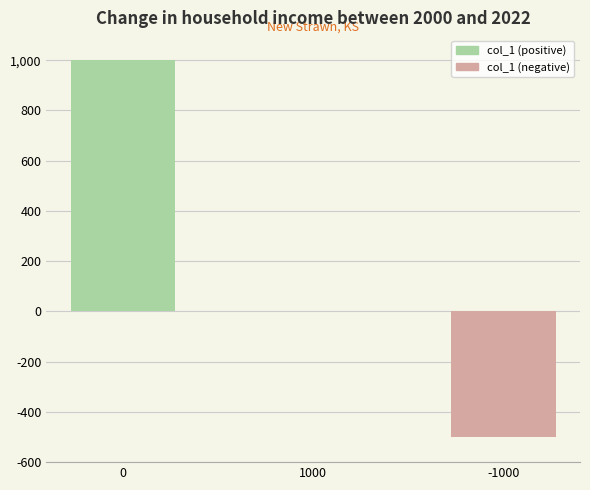

How many distinct data groups are displayed?

1